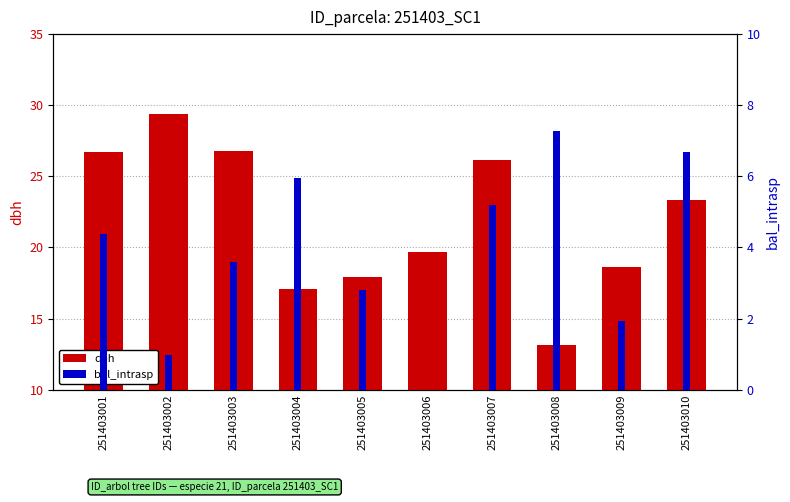

Between 251403001 and 251403002, which series saw the biggest shift?

bal_intrasp